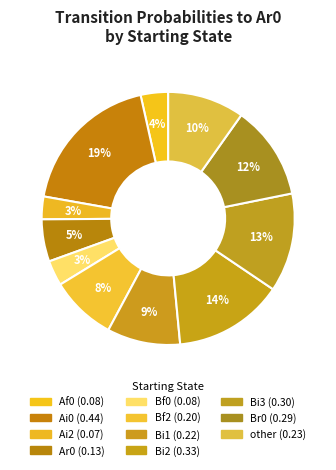

Count the number of slices in the pie.

11